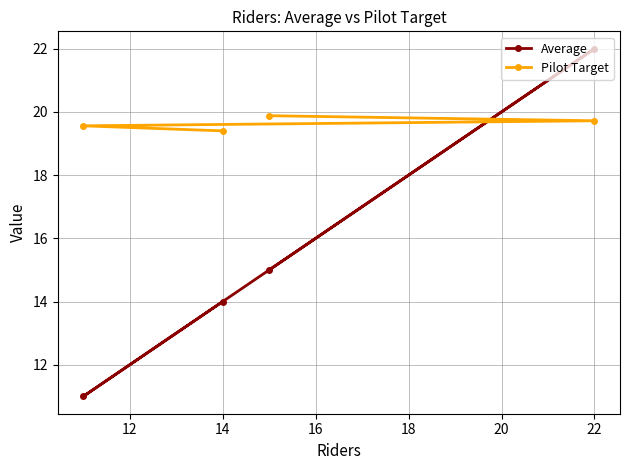

Rank the series by their maximum value, from lowest to highest.

Pilot Target, Average